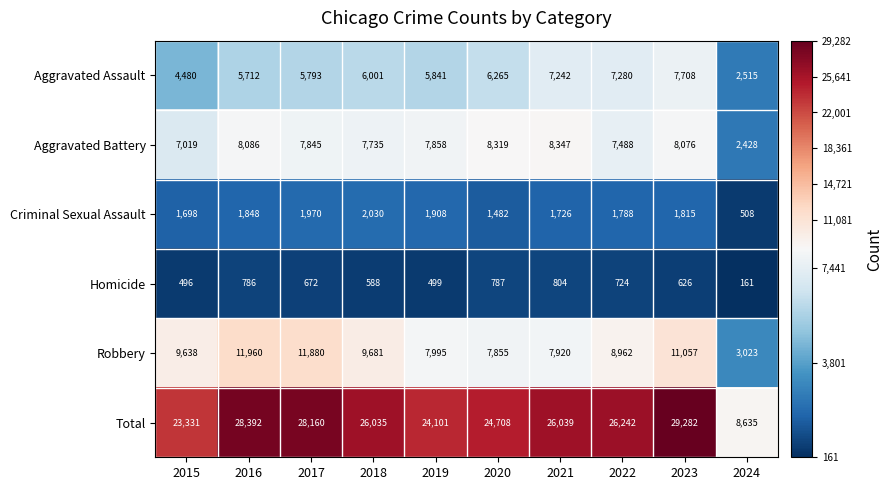

How many values in the Aggravated Battery series are below 7858?

5